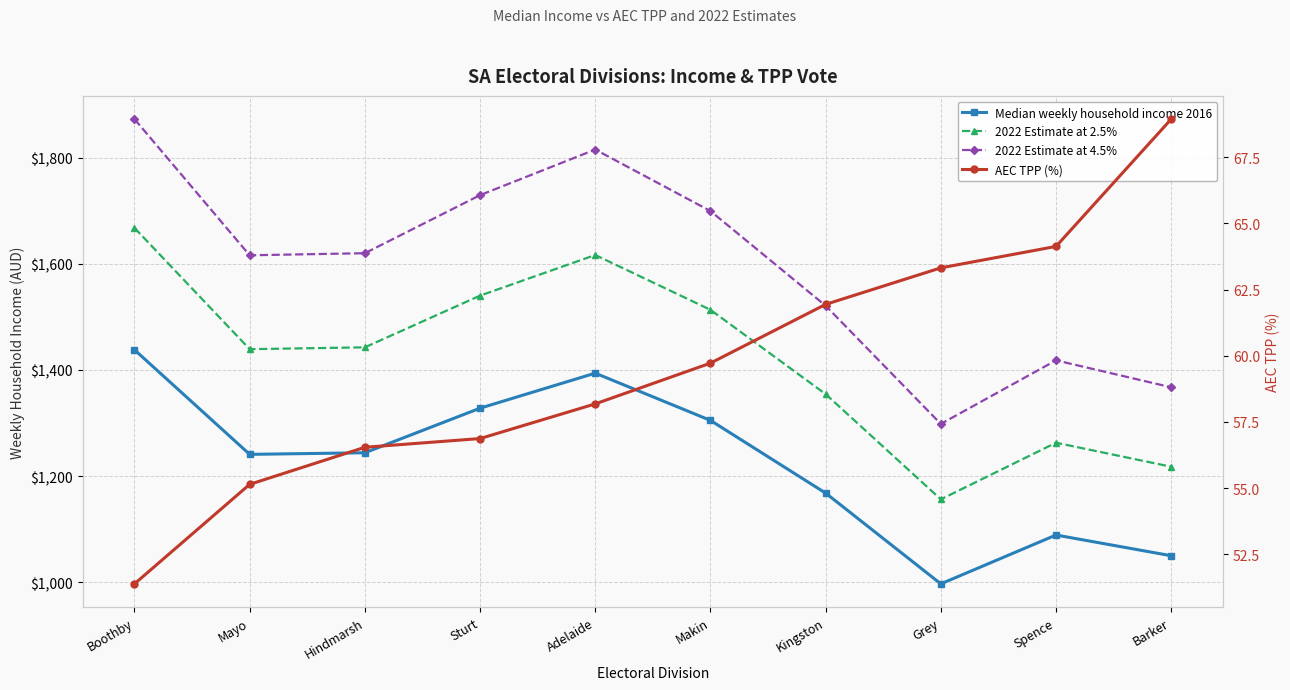

True or false: AEC TPP (%) and 2022 Estimate at 4.5% intersect in this chart.

False